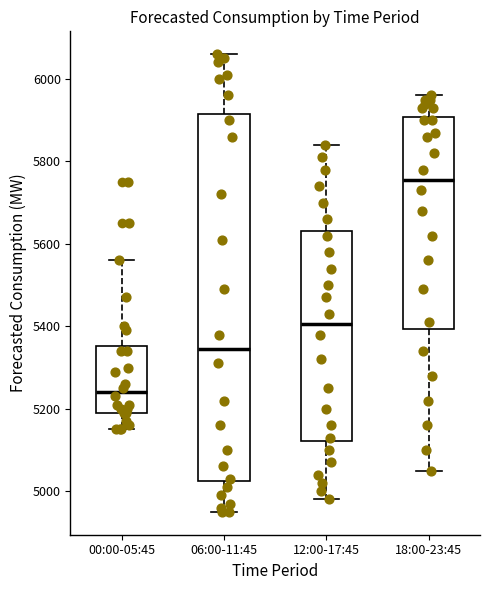

Comparing the boxes themselves (not the whiskers), which one is the tallest?

06:00-11:45